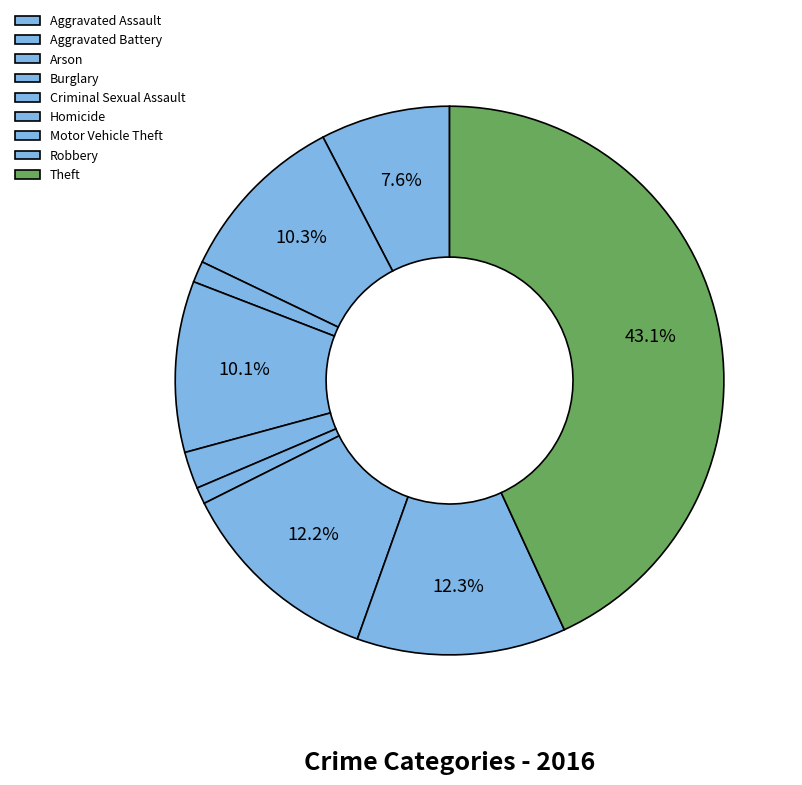

How many segments does this pie chart have?

9